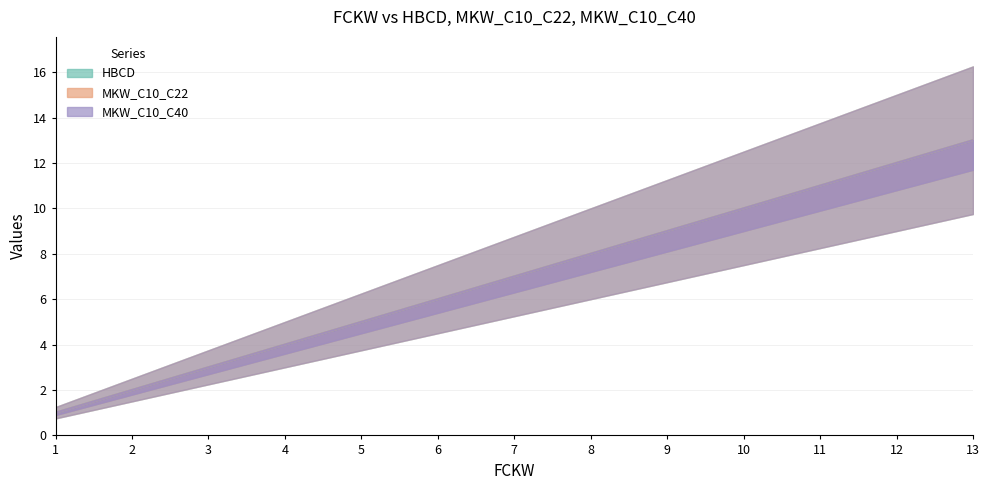

Between 3 and 12, which series saw the biggest shift?

HBCD